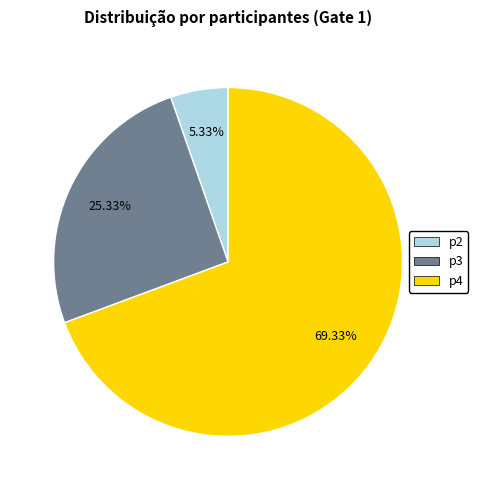

To the nearest percent, what is the average slice percentage?

33%